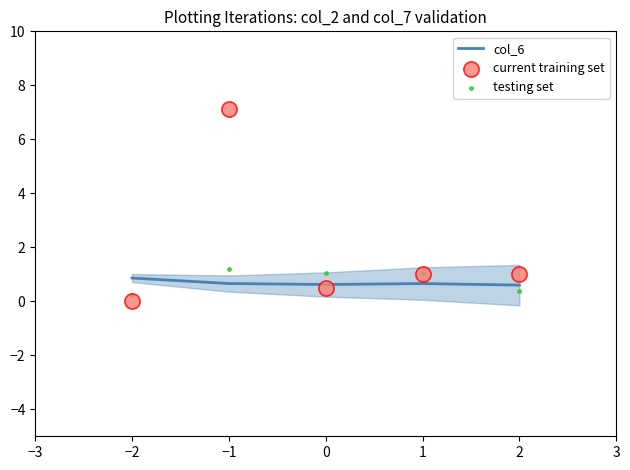

True or false: col_6 has a value of 0.9 at −2.

True